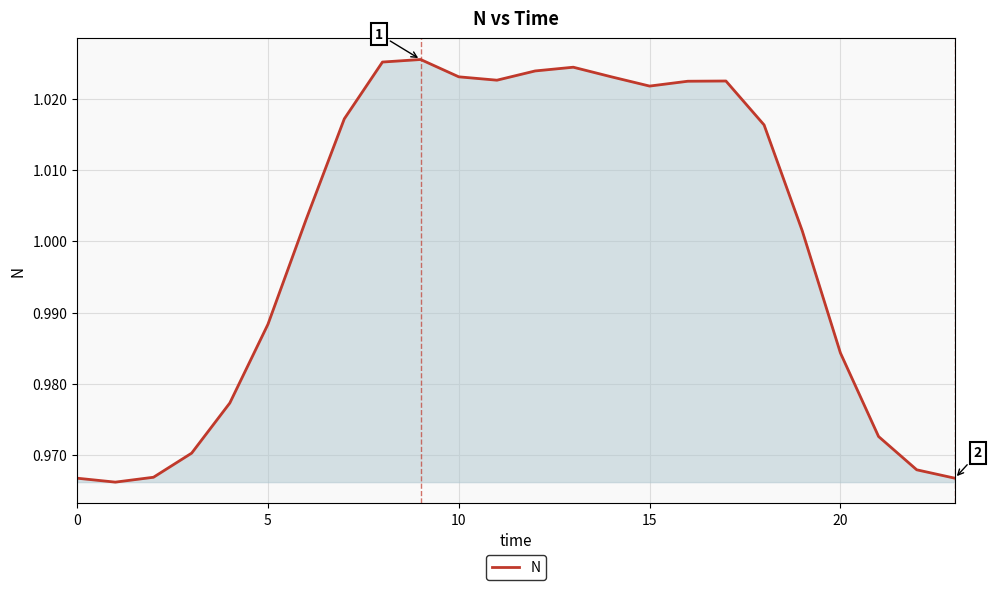

What is the maximum value shown in the chart?

1.0